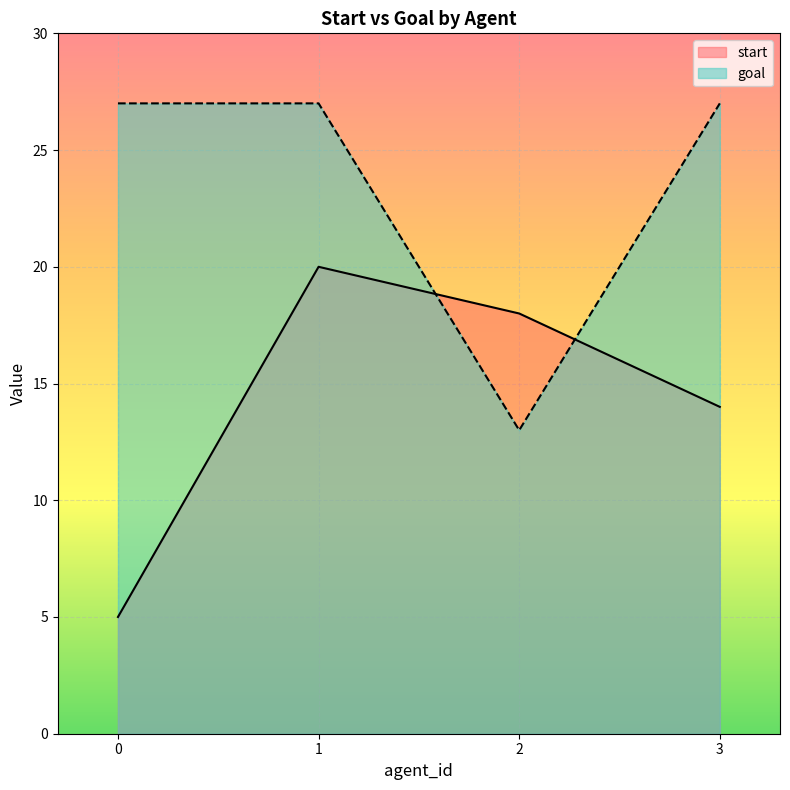

Is it true that start equals 5 at 0?

True